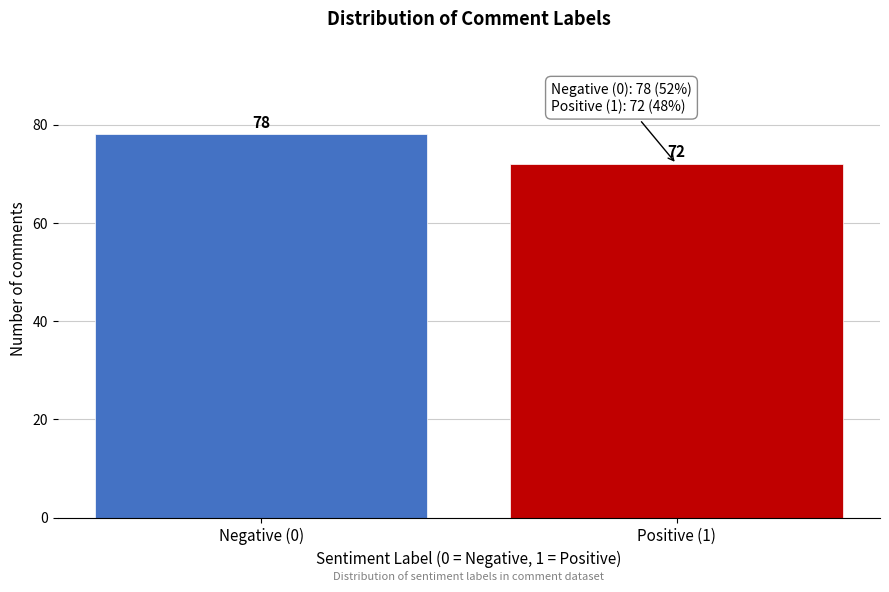

Reading right to left, extract all data points from this chart.

Positive (1)=72	Negative (0)=78